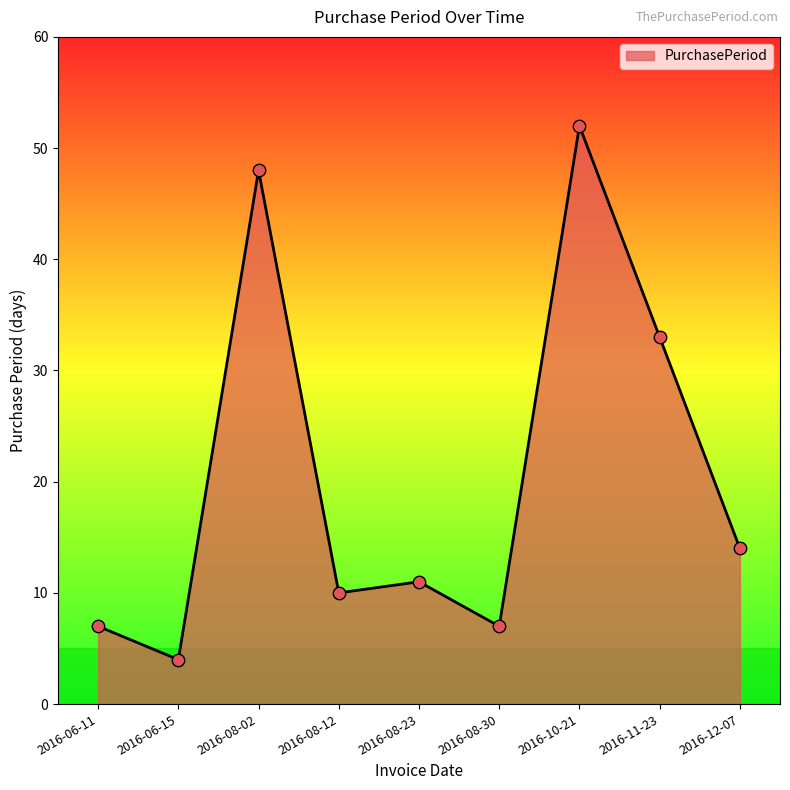

What is the change in value from 2016-10-21 to 2016-12-07?

-38